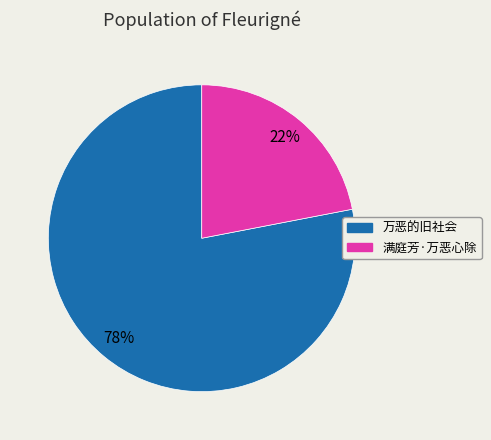

To the nearest percent, what percentage of the pie is 满庭芳·万恶心除?

22%